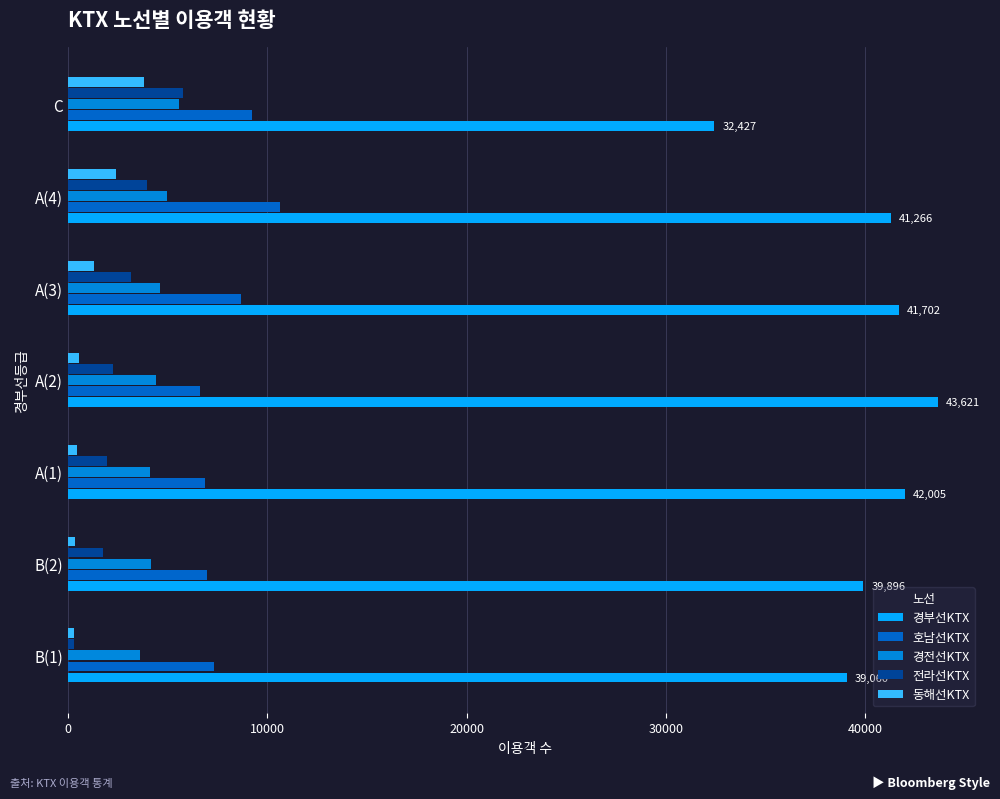

How many categories are shown in the chart?

7